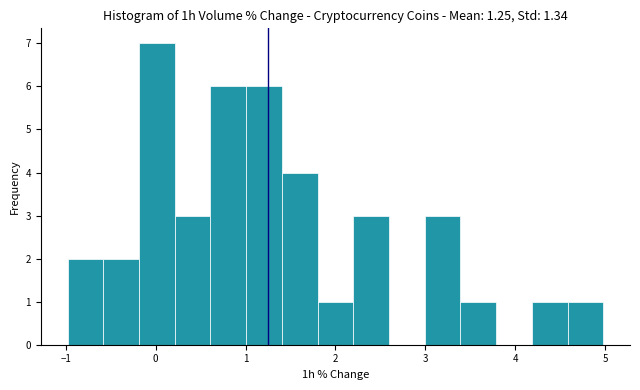

Read against the x-axis, roughly where is the centre of the tallest bar?

0.0